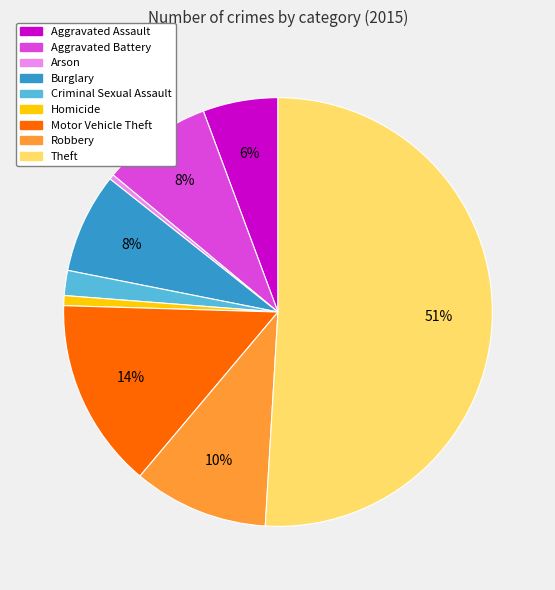

Does Criminal Sexual Assault account for over 50% of the chart?

No